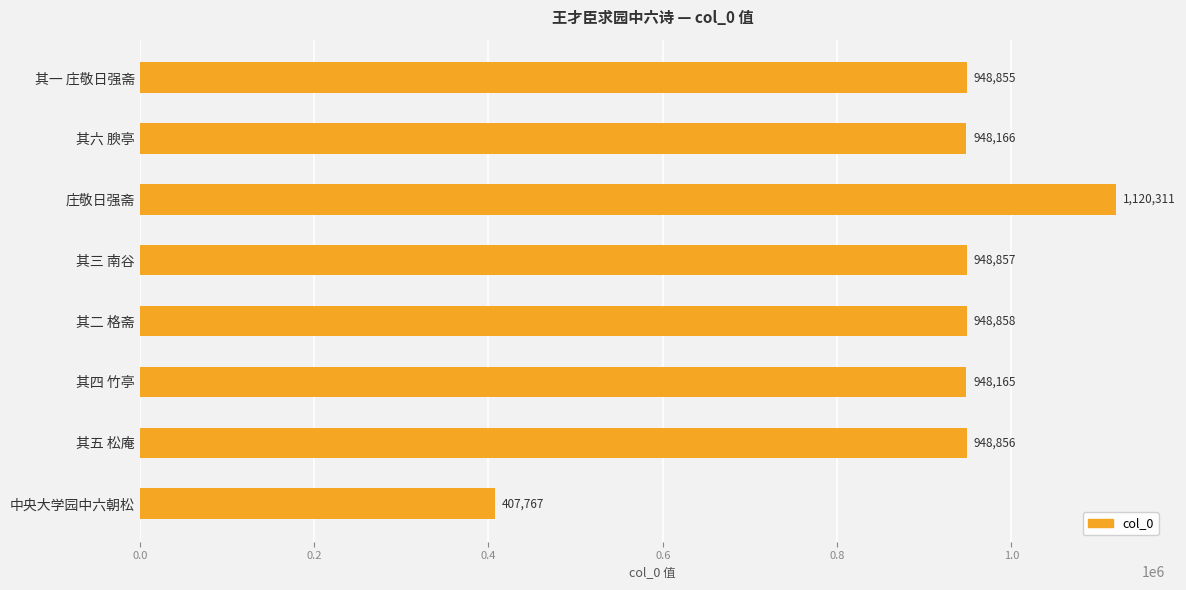

Reading top to bottom, extract all data points from this chart.

948855	948166	1120311	948857	948858	948165	948856	407767